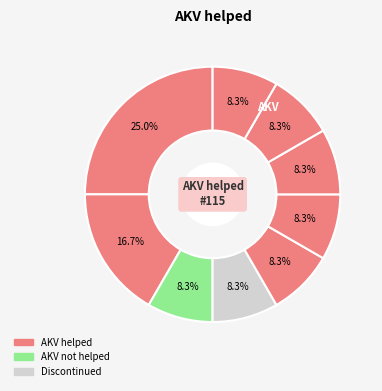

How many segments does this pie chart have?

9